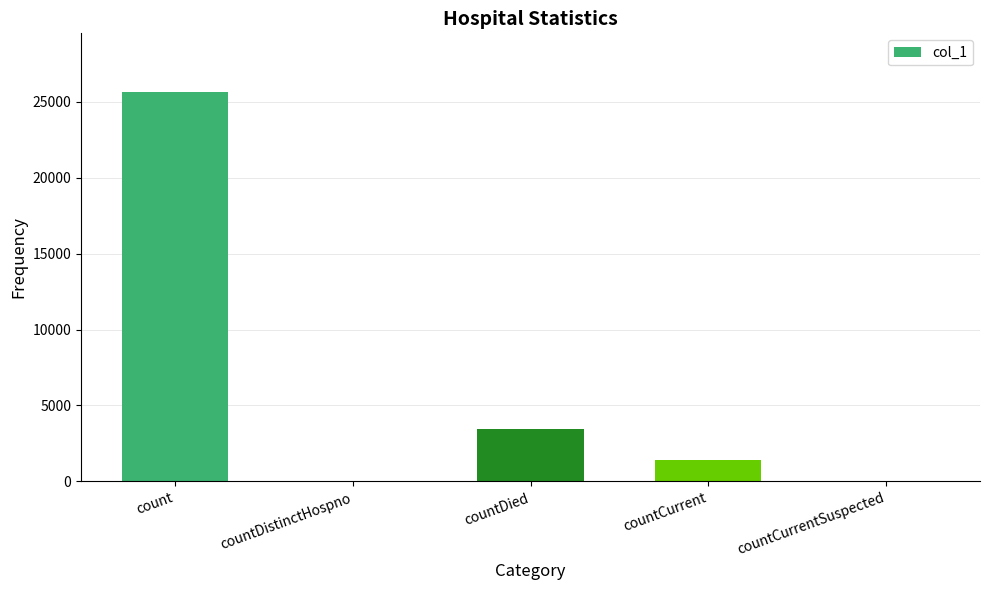

Are the bars horizontal?

No